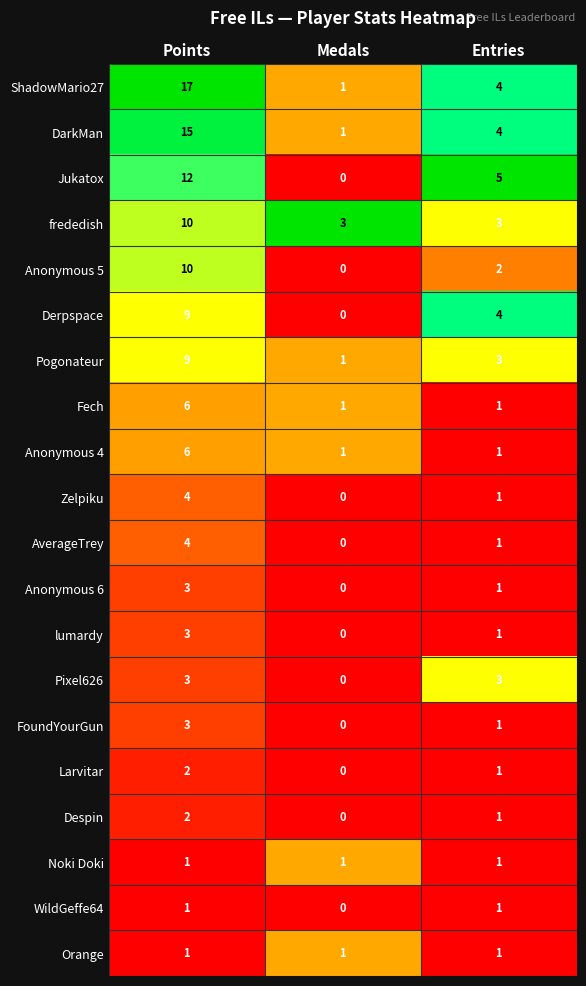

How many values in WildGeffe64 are above zero?

2